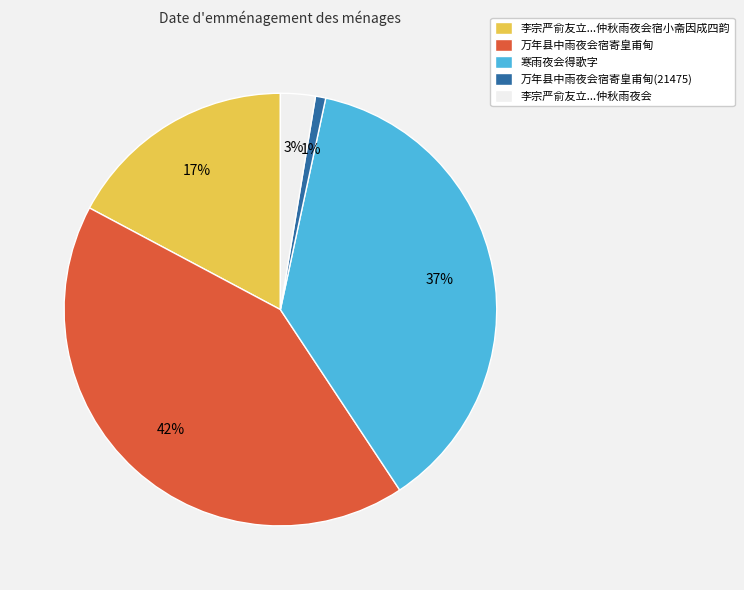

Which category has the biggest portion of the pie?

万年县中雨夜会宿寄皇甫甸